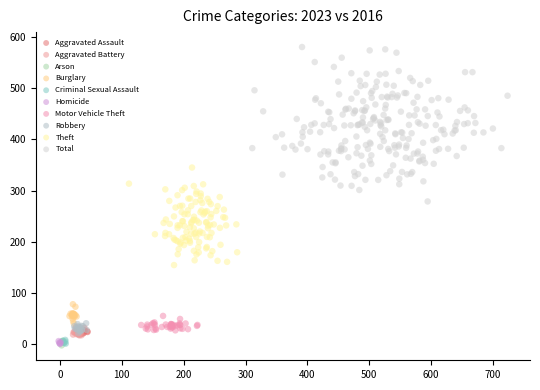

Which series contains the highest Y value?

Total